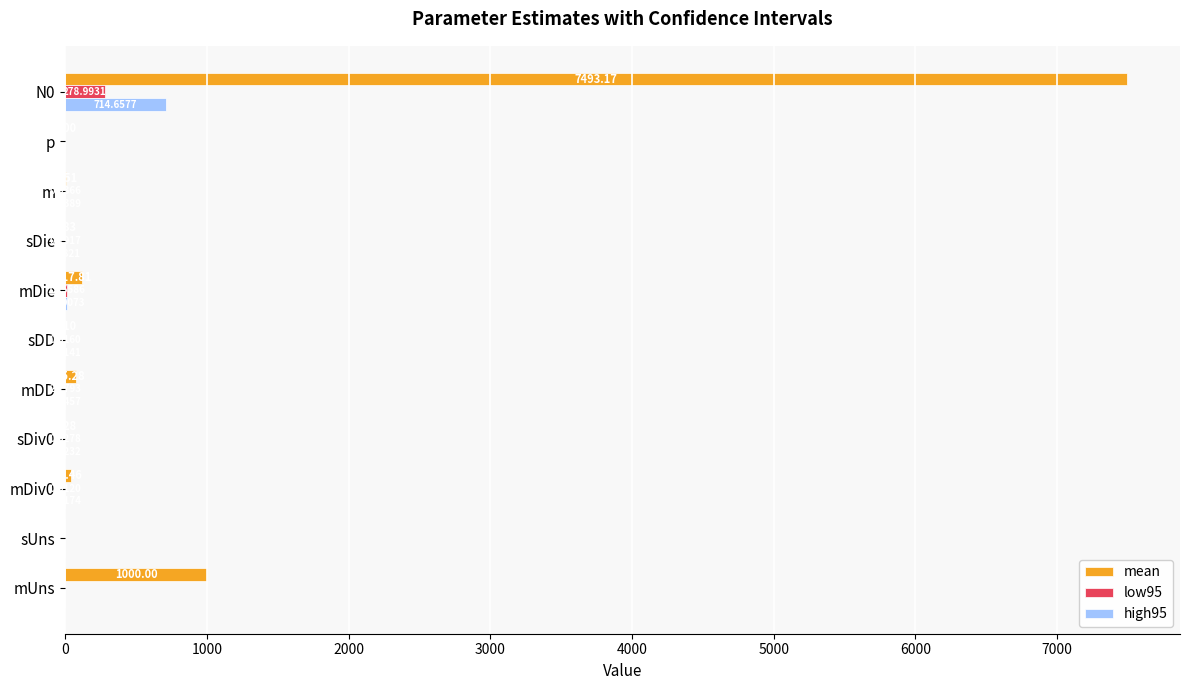

Between sUns and mDie, which series saw the biggest shift?

mean